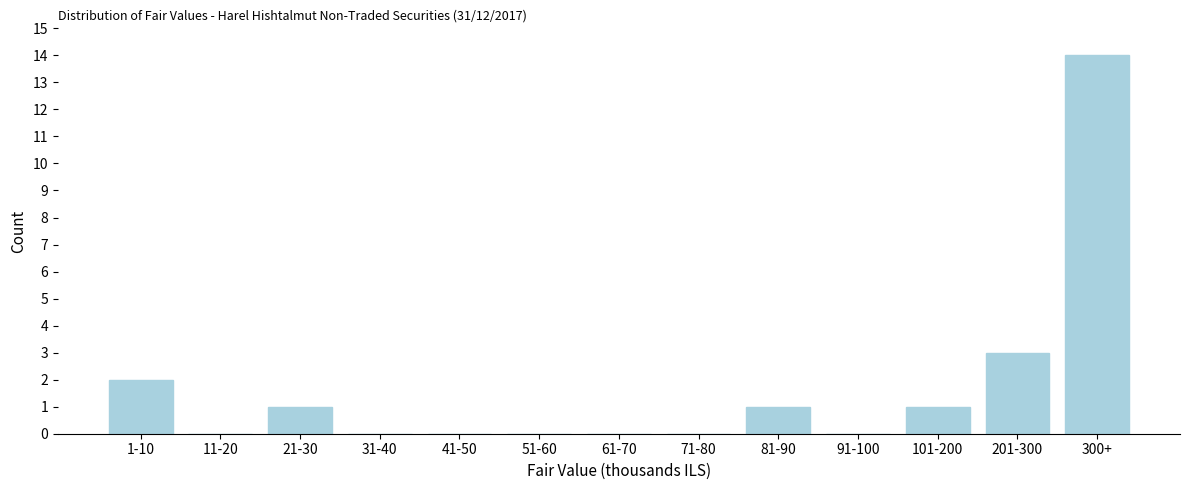

Reading left to right, extract all data points from this chart.

1-10=2	11-20=0	21-30=1	31-40=0	41-50=0	51-60=0	61-70=0	71-80=0	81-90=1	91-100=0	101-200=1	201-300=3	300+=14